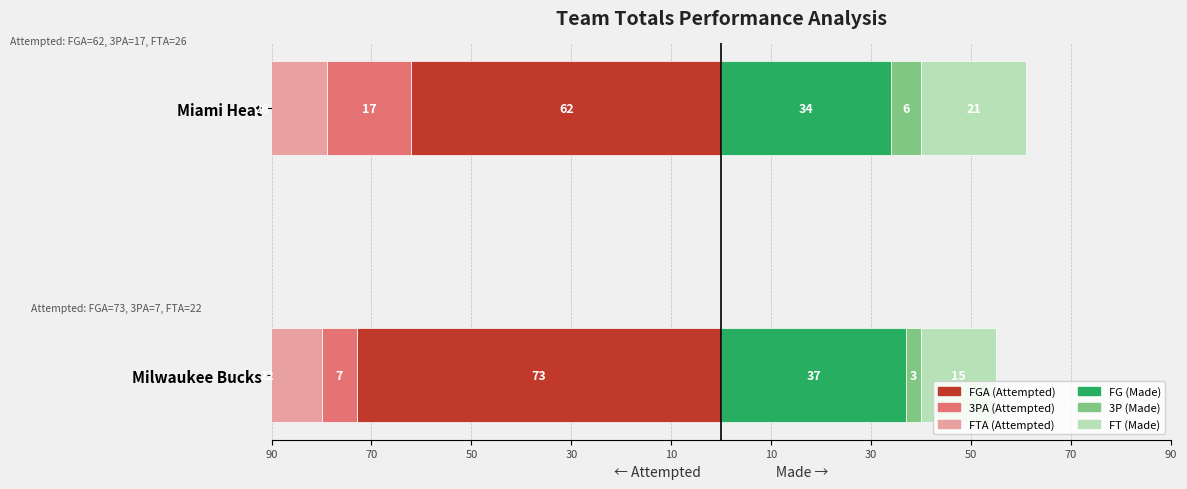

How many bars are there in total?

12